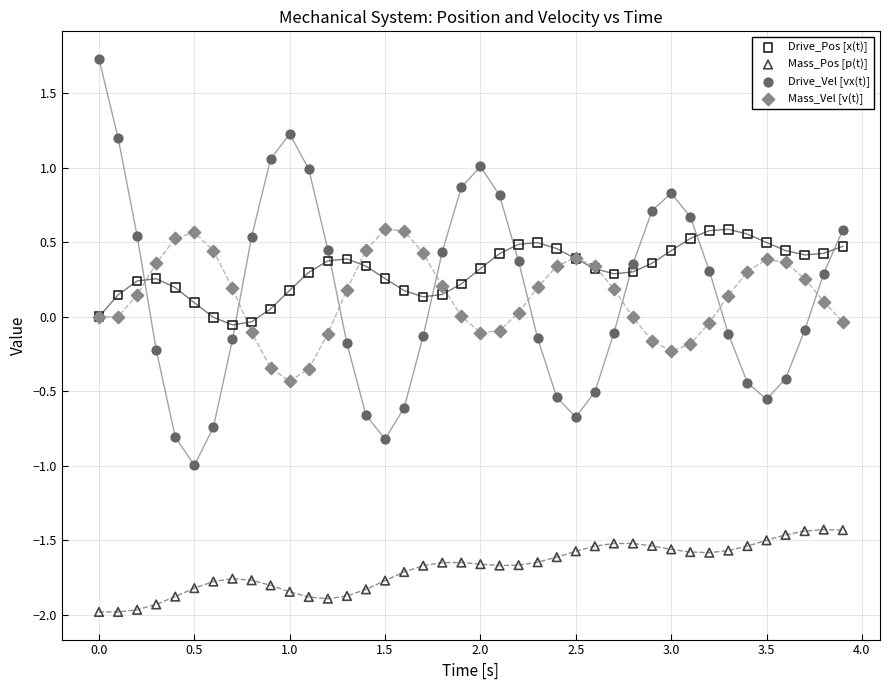

Which series contains the highest Y value?

Drive_Vel [vx(t)]